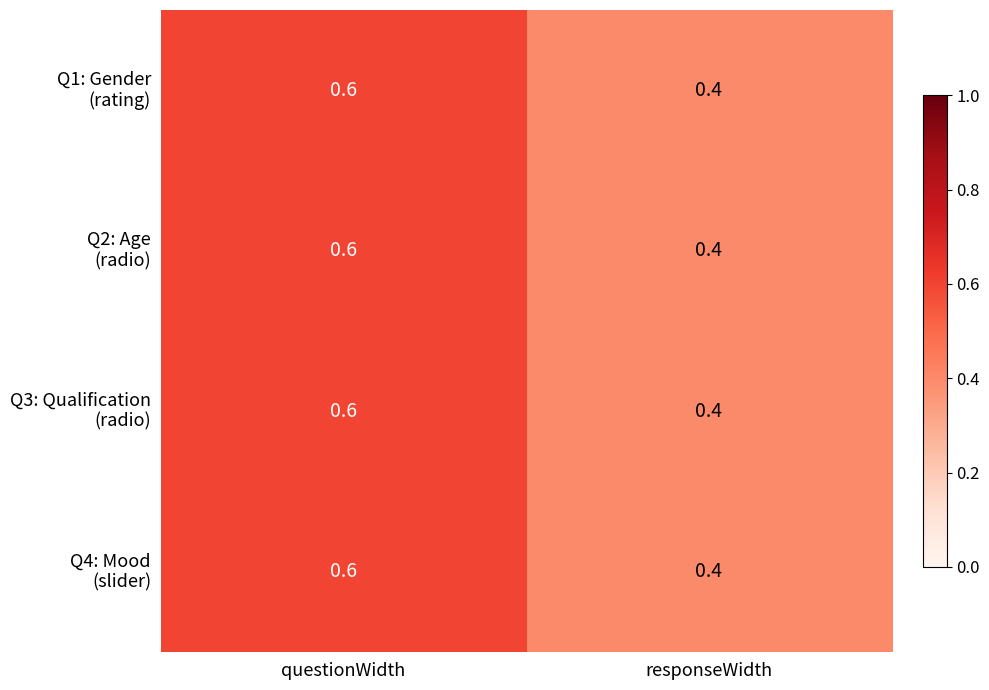

What is the greatest value displayed?

0.6